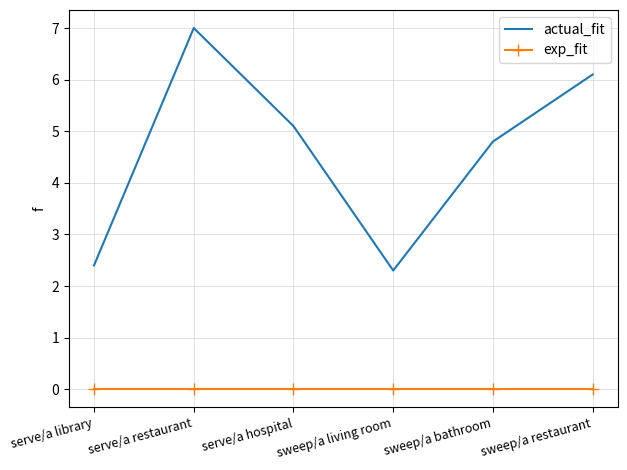

What is the lowest value of the actual_fit series?

2.3